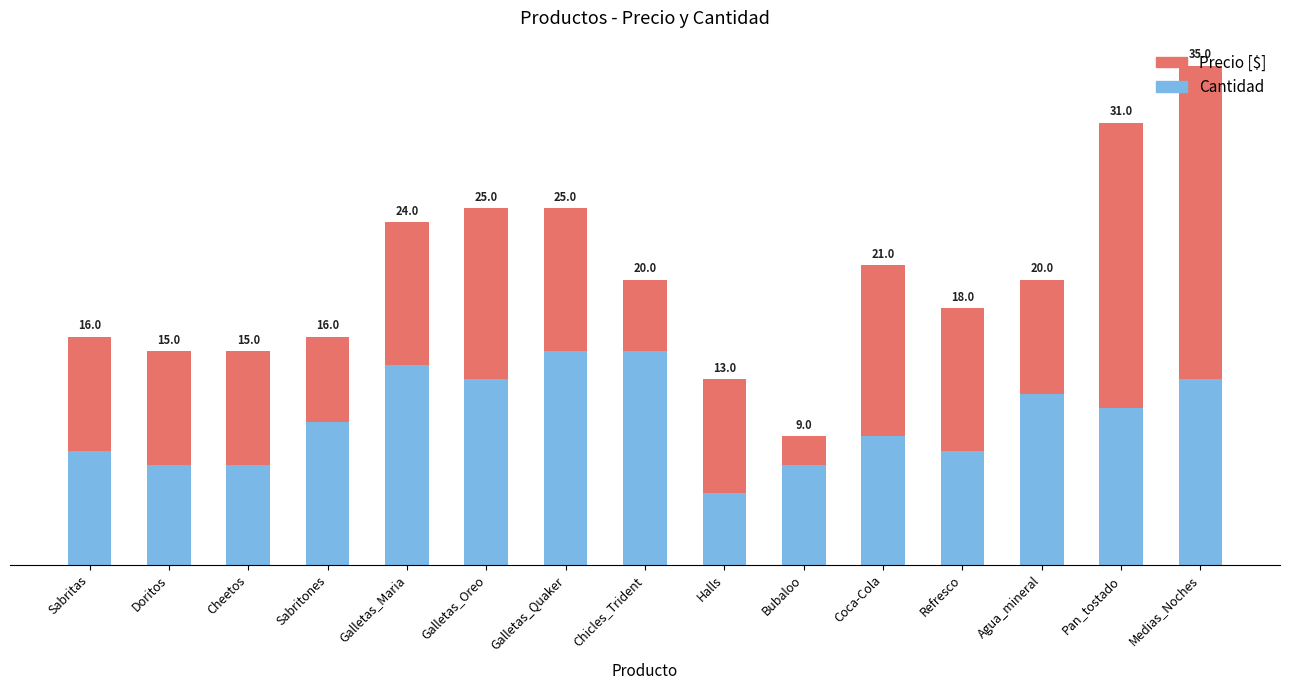

Between Halls and Cheetos, which is larger?

Cheetos